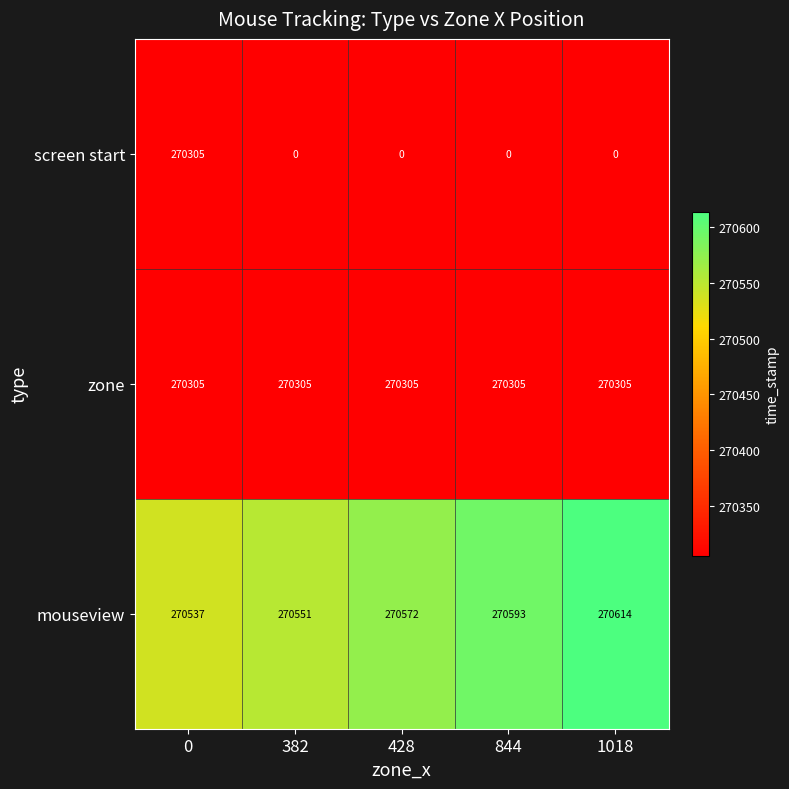

Which series changed the most between 382 and 428?

mouseview